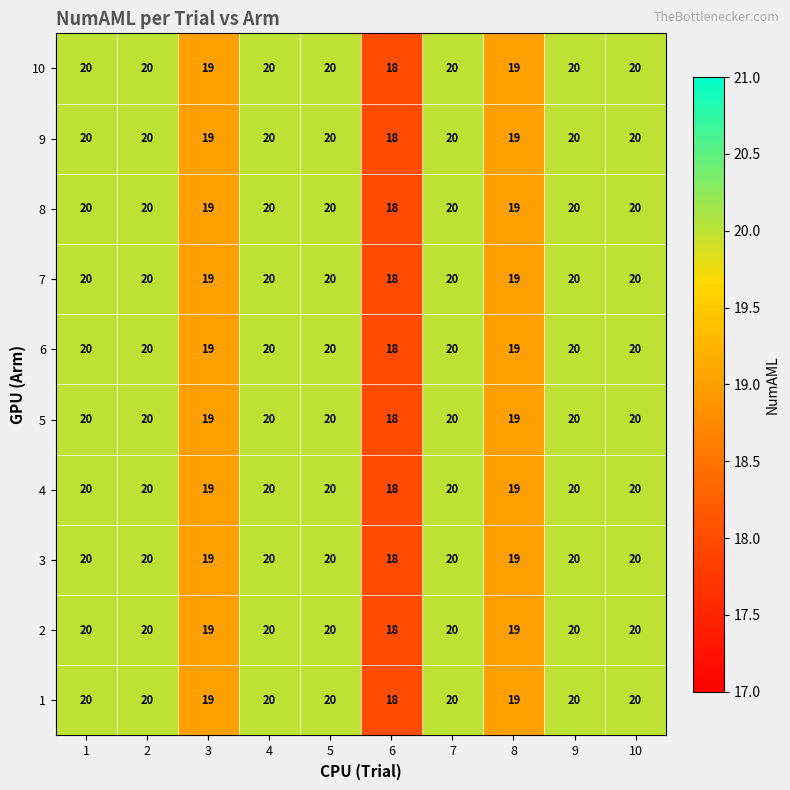

Count the 4 values in the range 19 to 20.

9